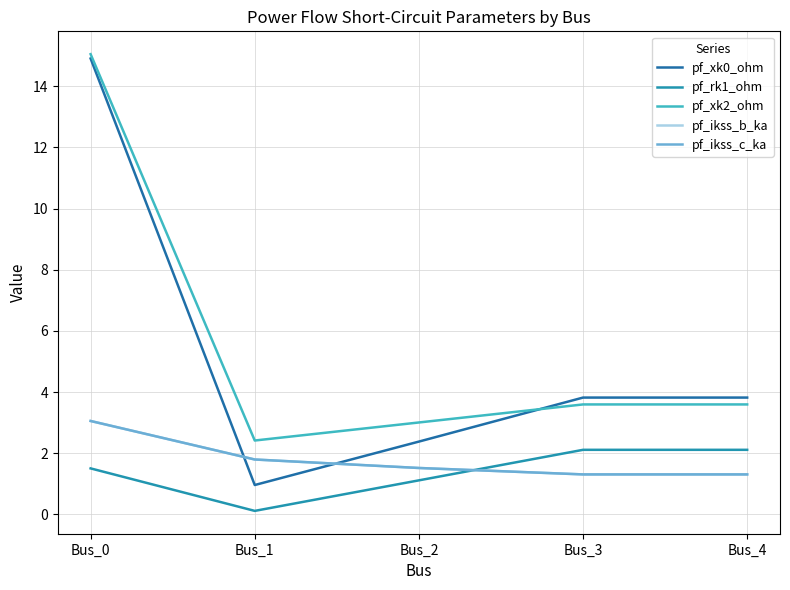

What value does the pf_rk1_ohm series have at Bus_2?

1.1